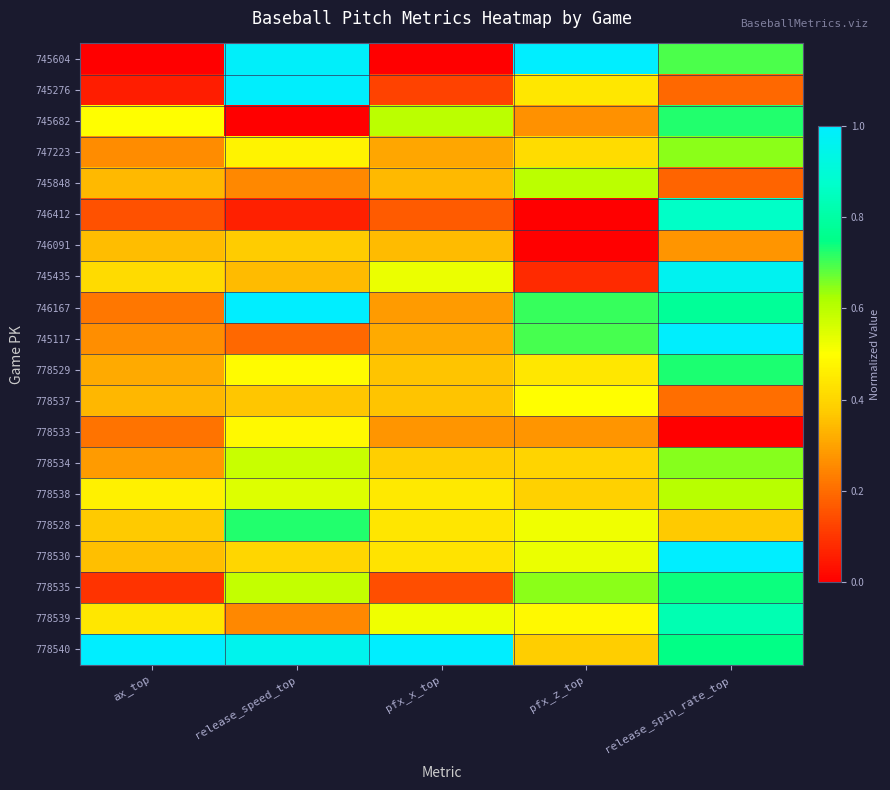

What is the total value across all series at pfx_x_top?

7.4